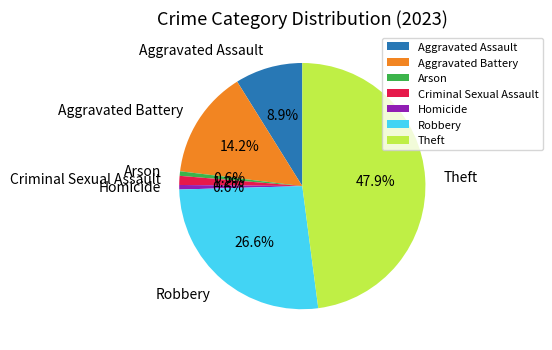

To the nearest percent, what portion does Theft represent?

48%